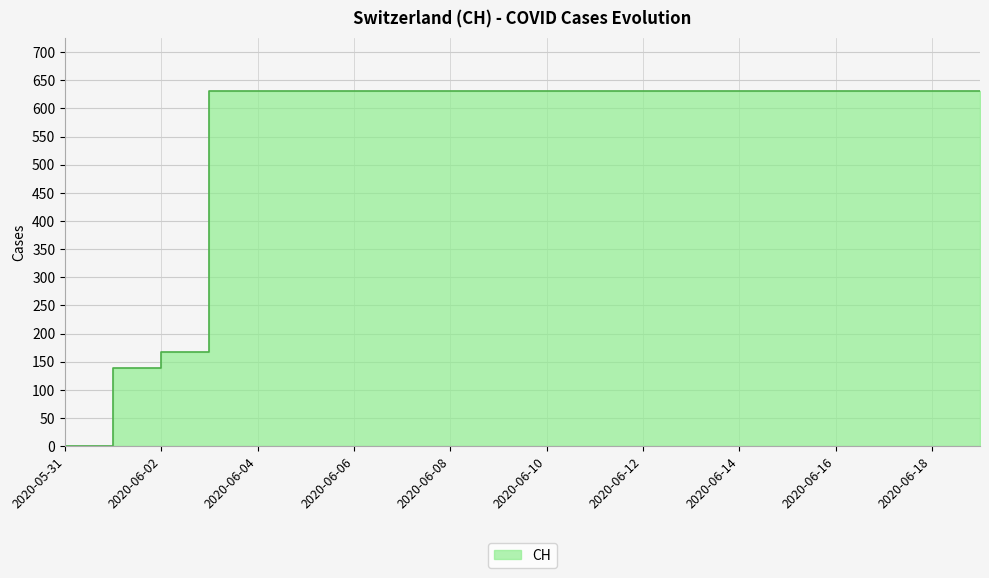

What is the greatest value displayed?

631